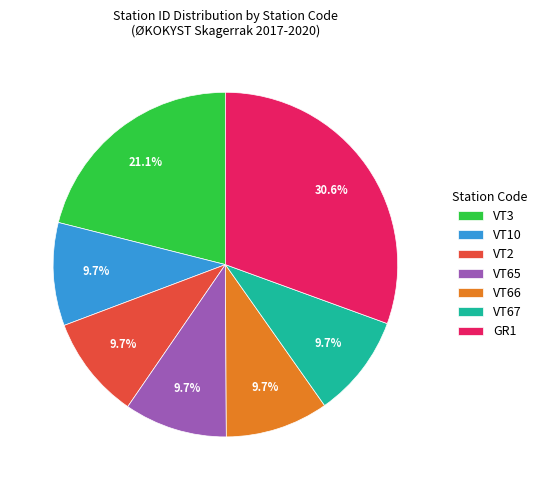

How many slices are in this pie chart?

7